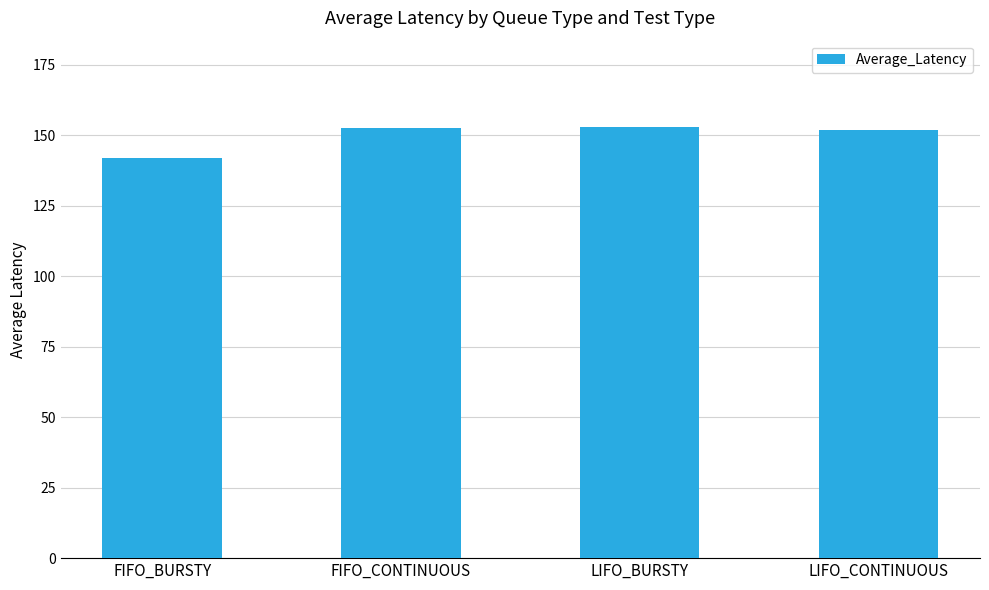

Which label corresponds to the smallest value in the chart?

FIFO_BURSTY